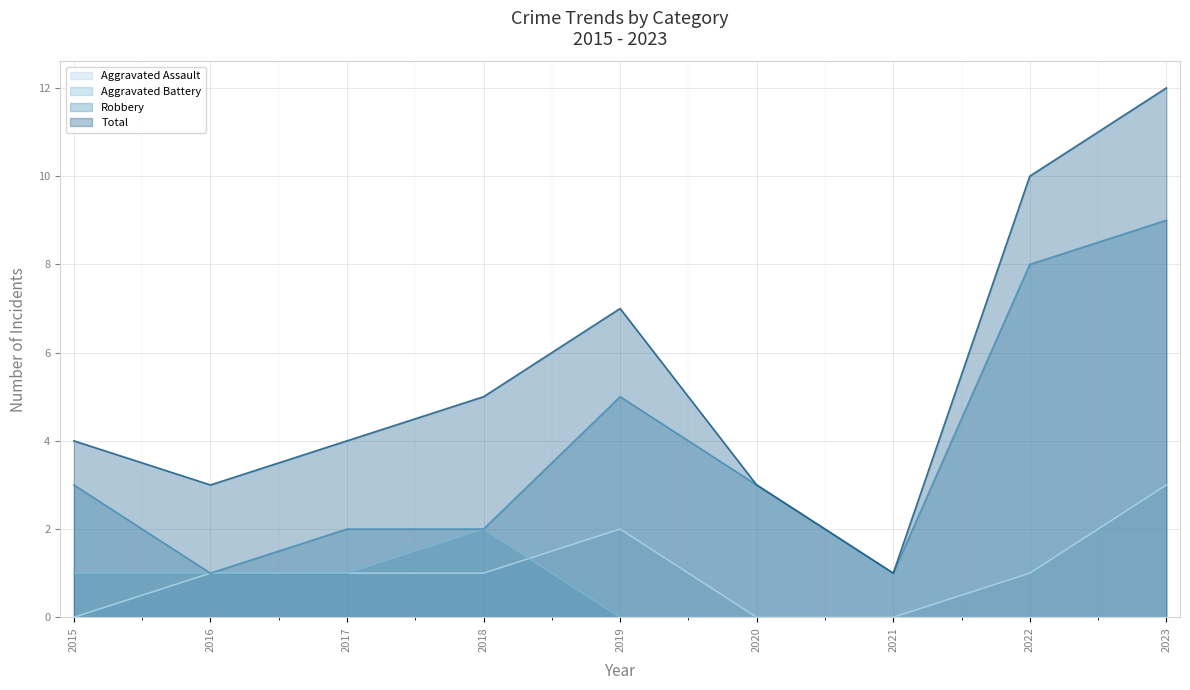

At which category does the chart reach its minimum across all series?

2015